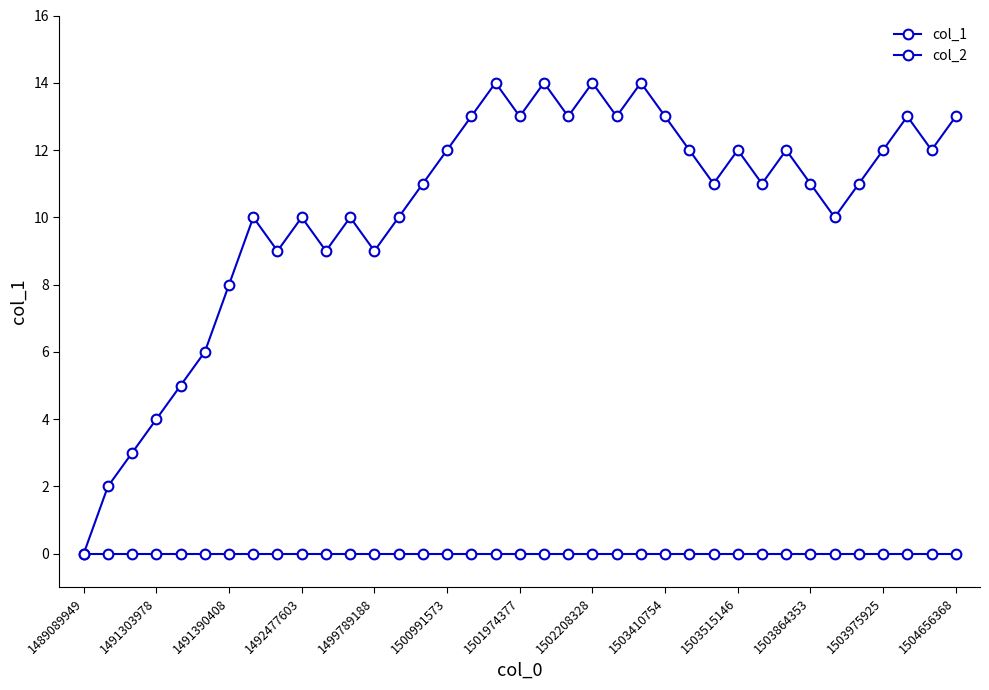

True or false: col_1 has more than 2 interior local peaks.

True